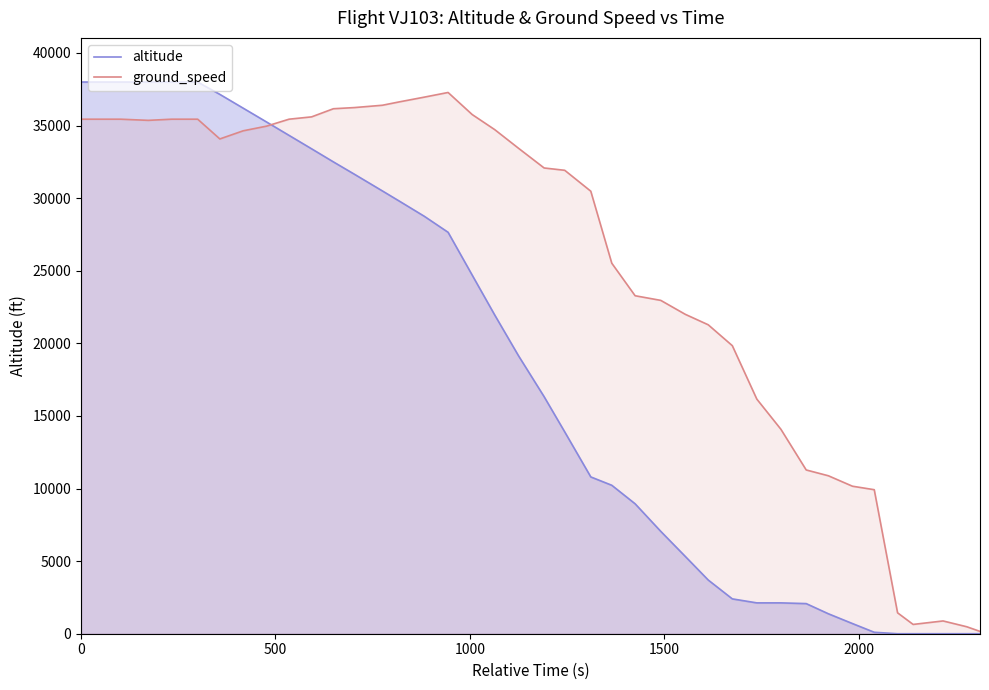

How many values in altitude are above zero?

35